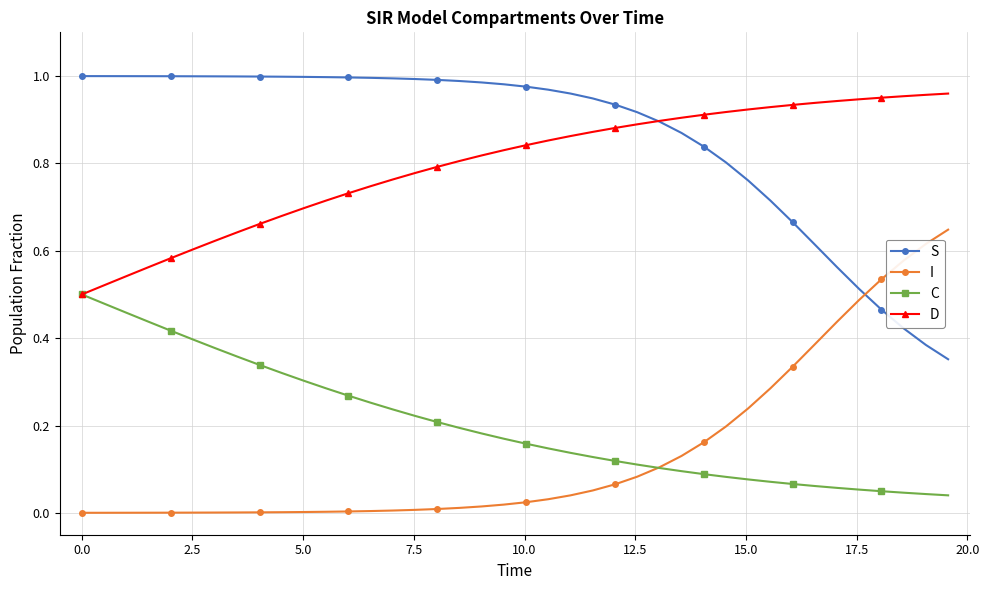

Which series has the largest total across all categories?

S